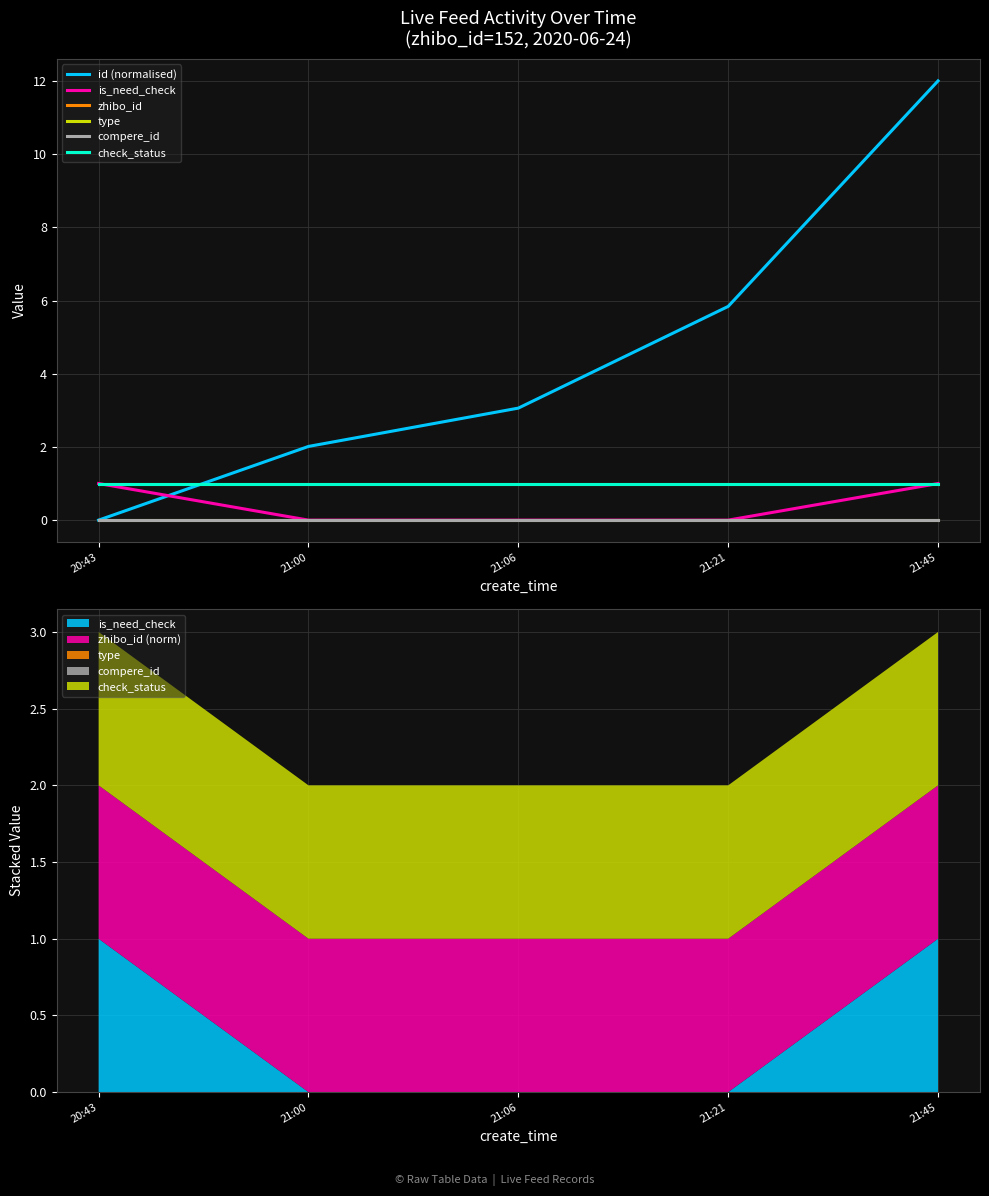

True or false: compere_id and check_status intersect in this chart.

False